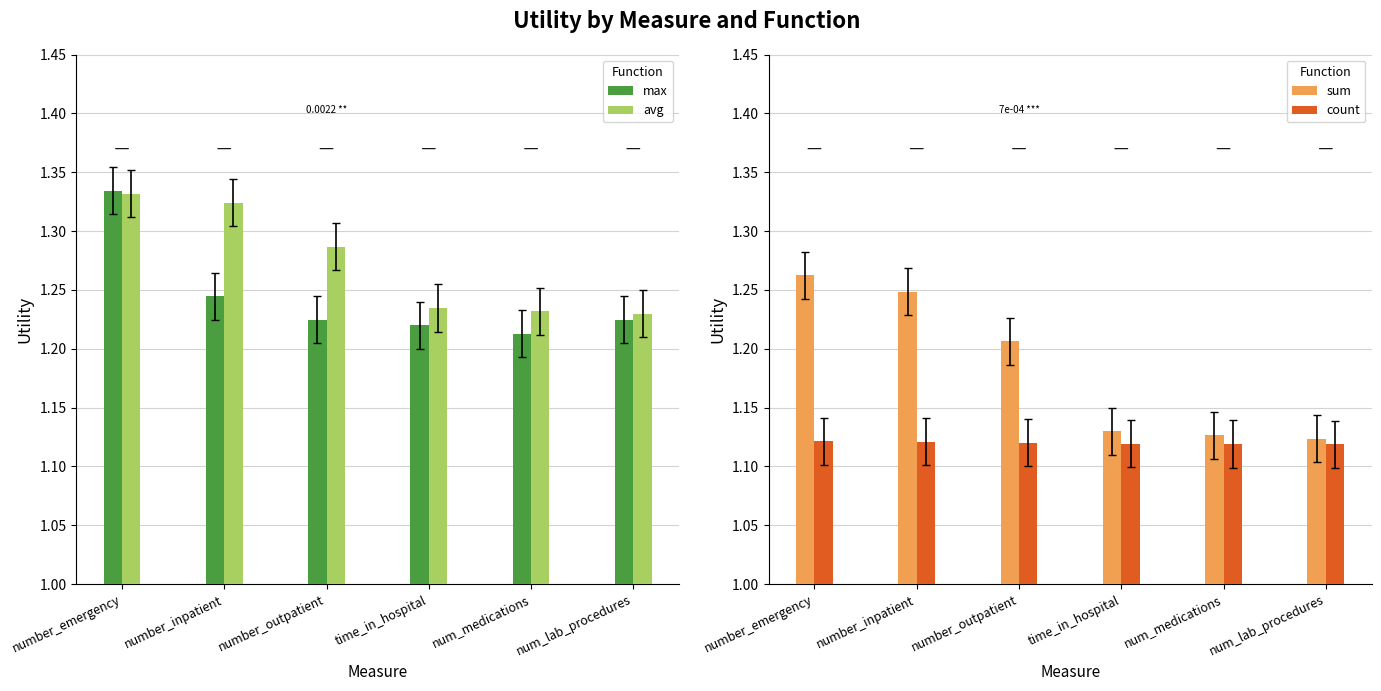

What is the smallest value displayed?

1.1